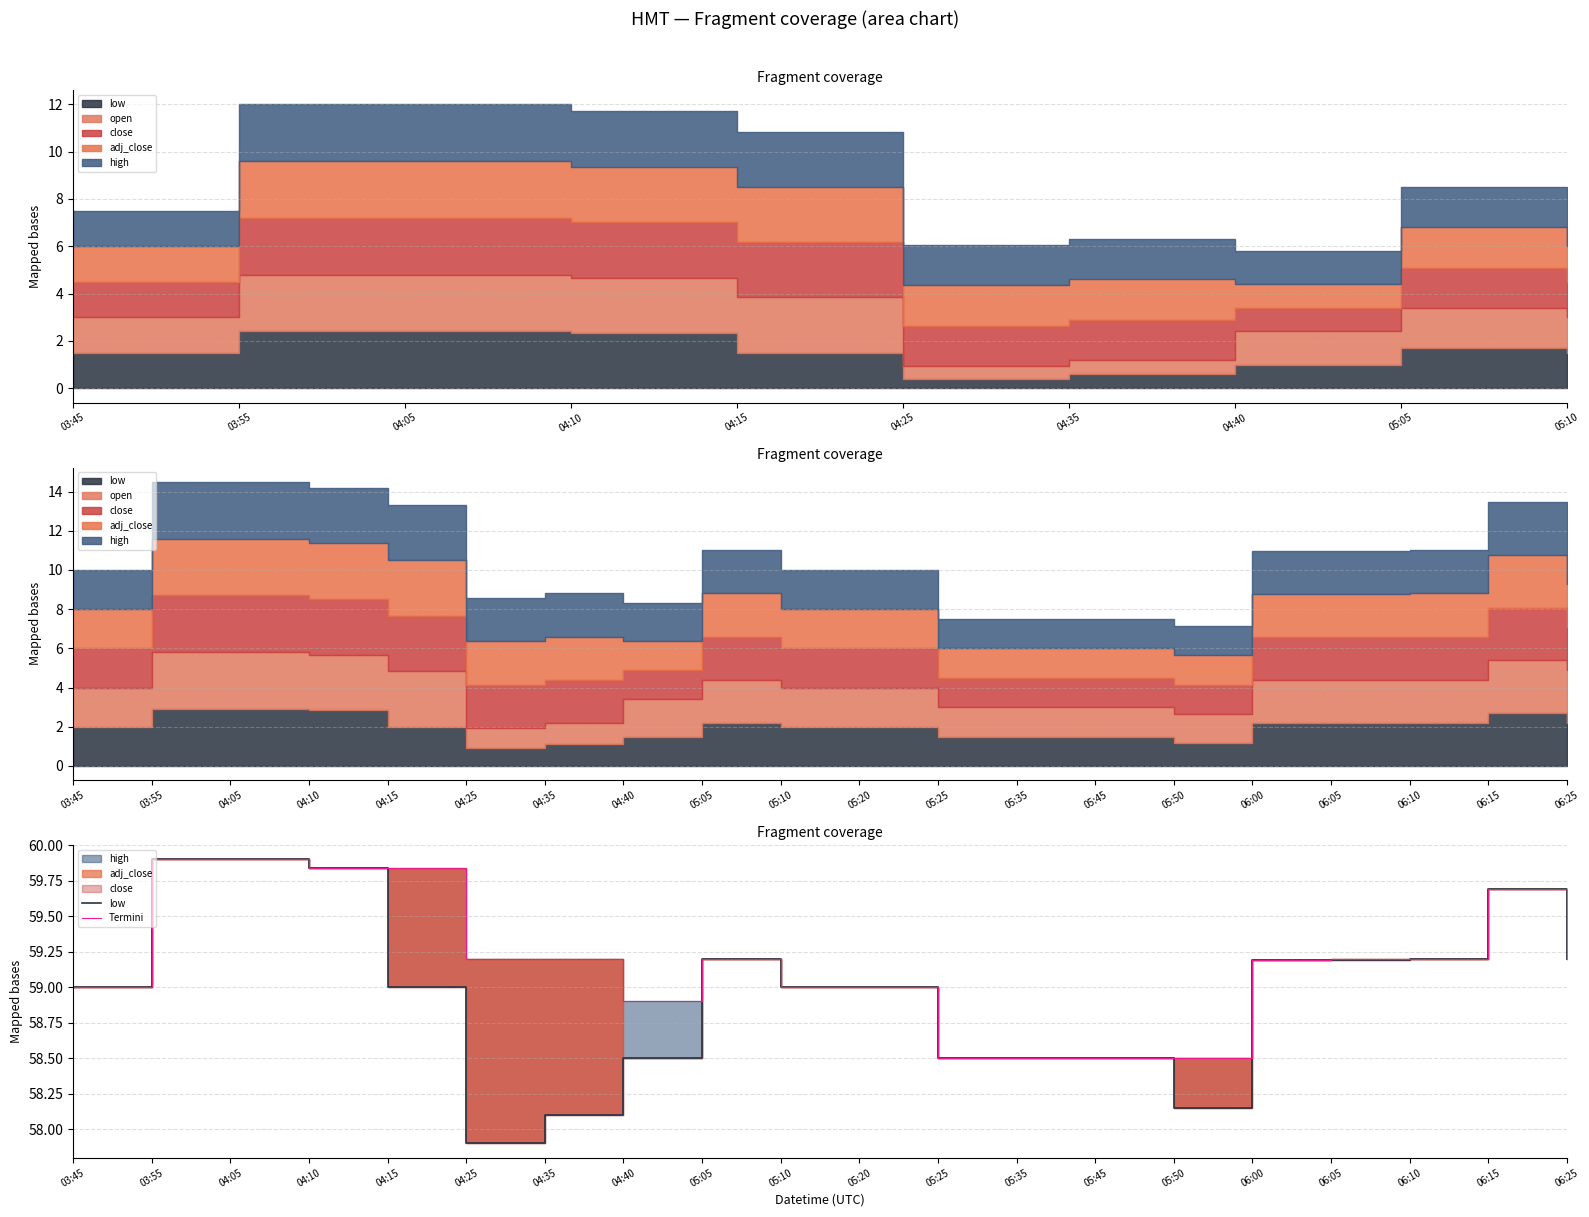

What is the sum of all low values?

1179.5